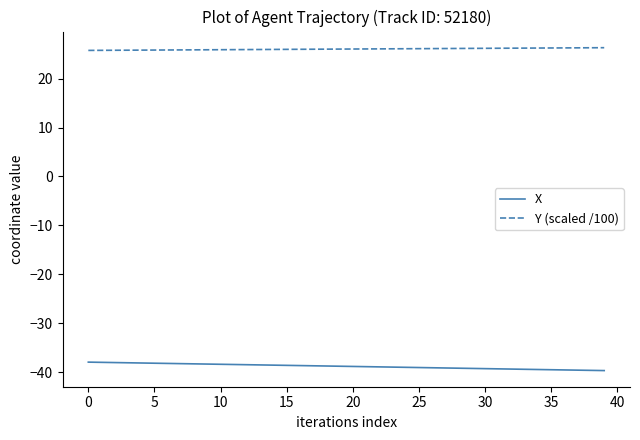

List the series in order of their peak value, highest first.

Y (scaled /100), X